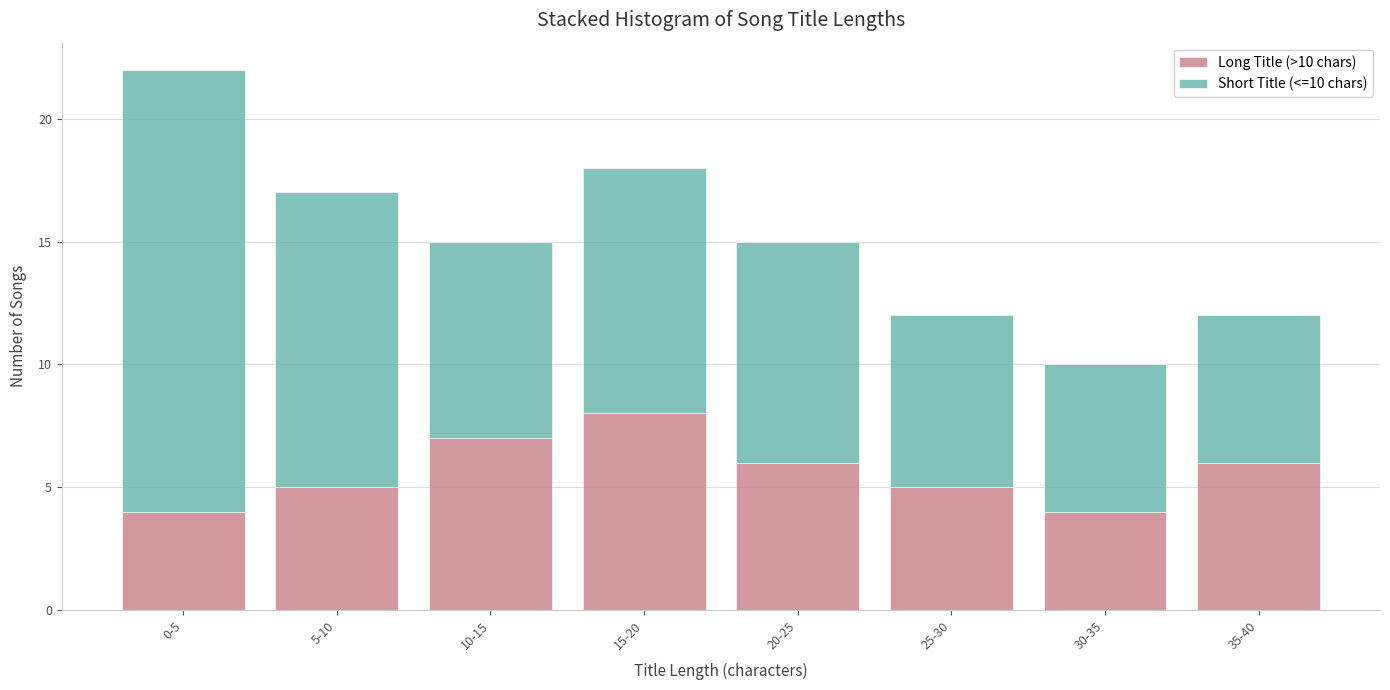

Reading left to right, what are the values for Long Title (>10 chars)?

4	5	7	8	6	5	4	6